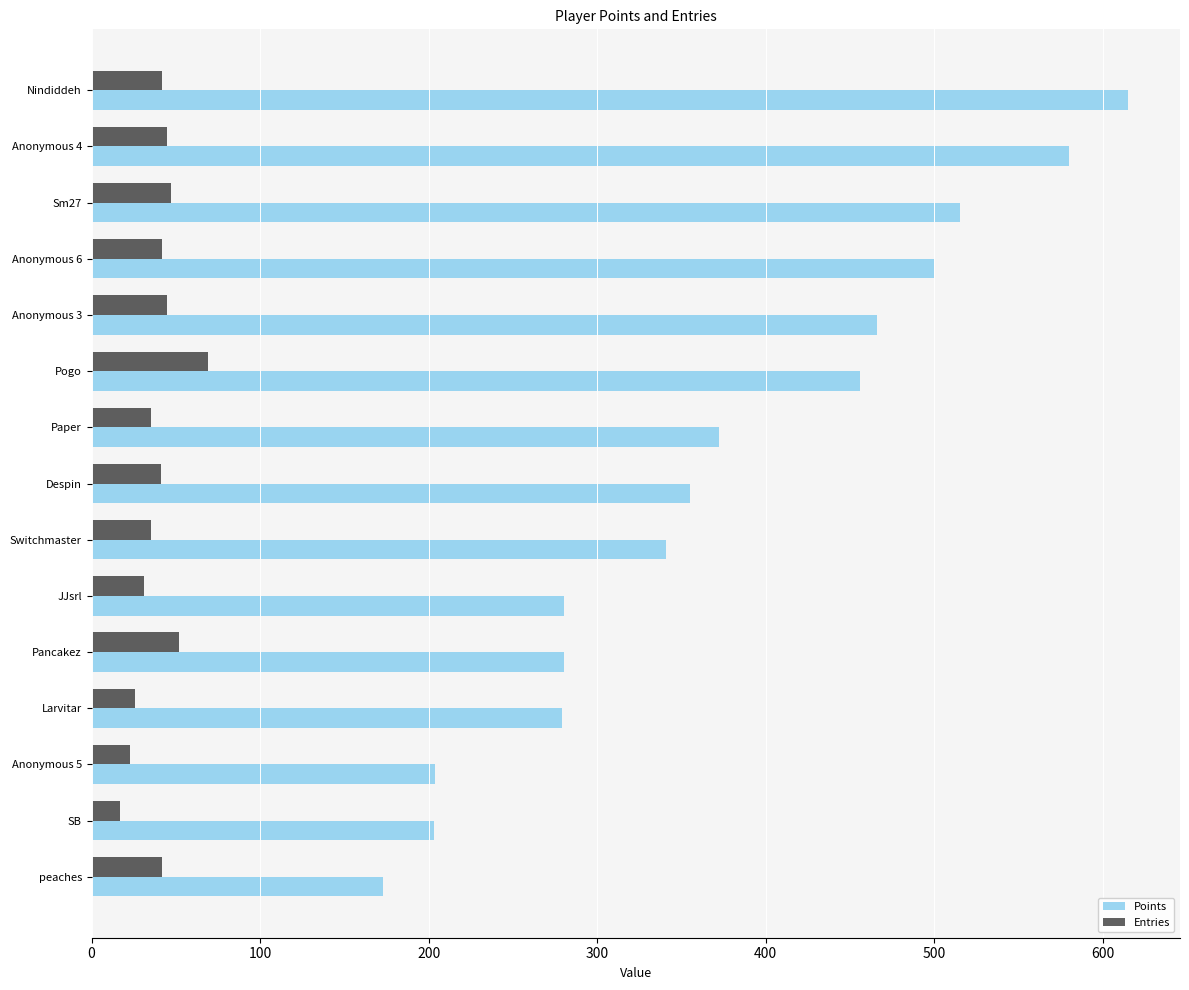

How many data points in Points are less than 355?

7